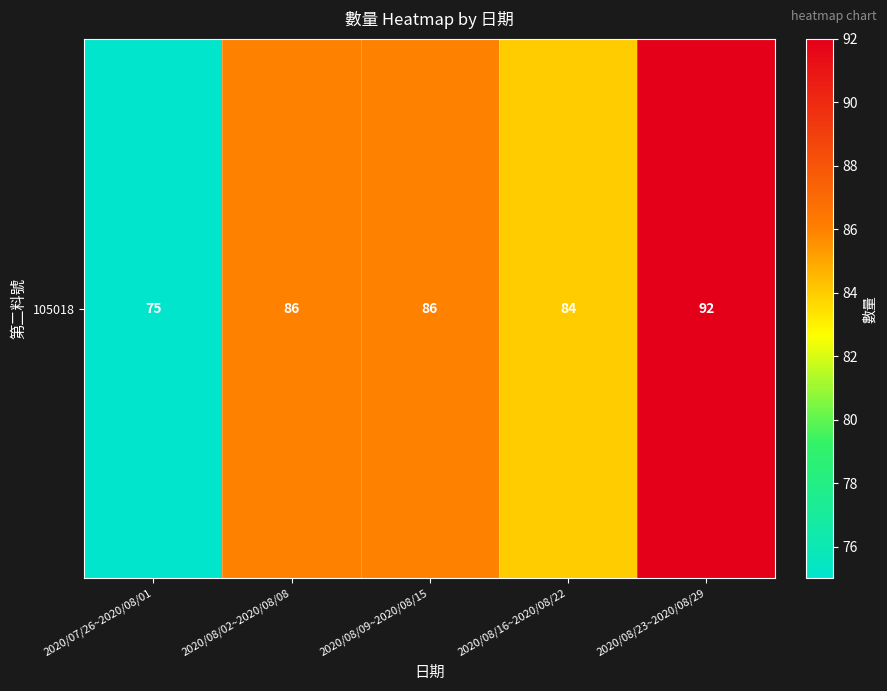

Which category has the highest value across all series?

2020/08/23~2020/08/29